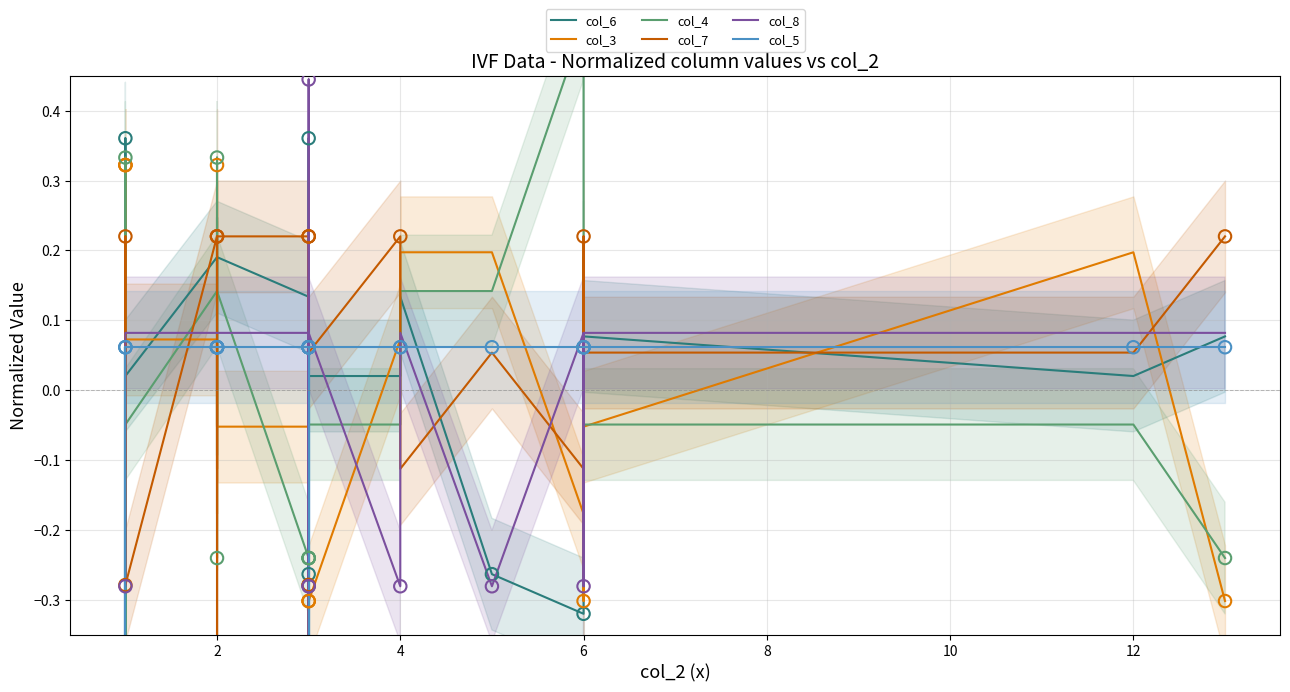

What are all the series names shown in the legend?

col_6, col_3, col_4, col_7, col_8, col_5